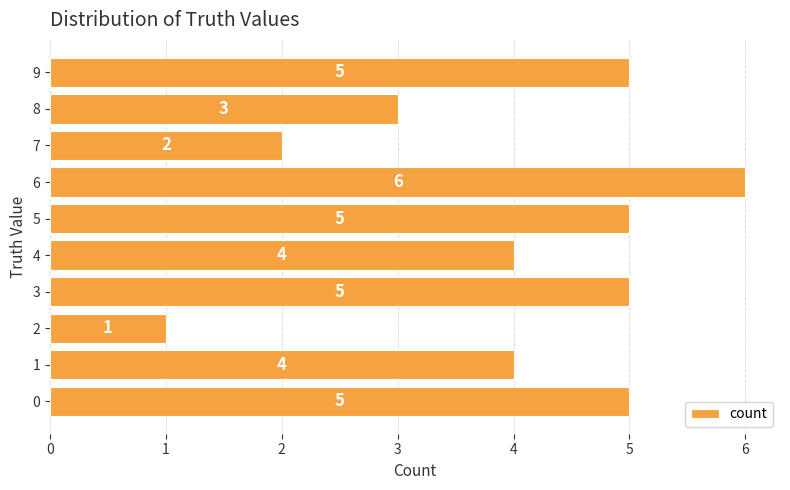

Which category has the highest value across all series?

6